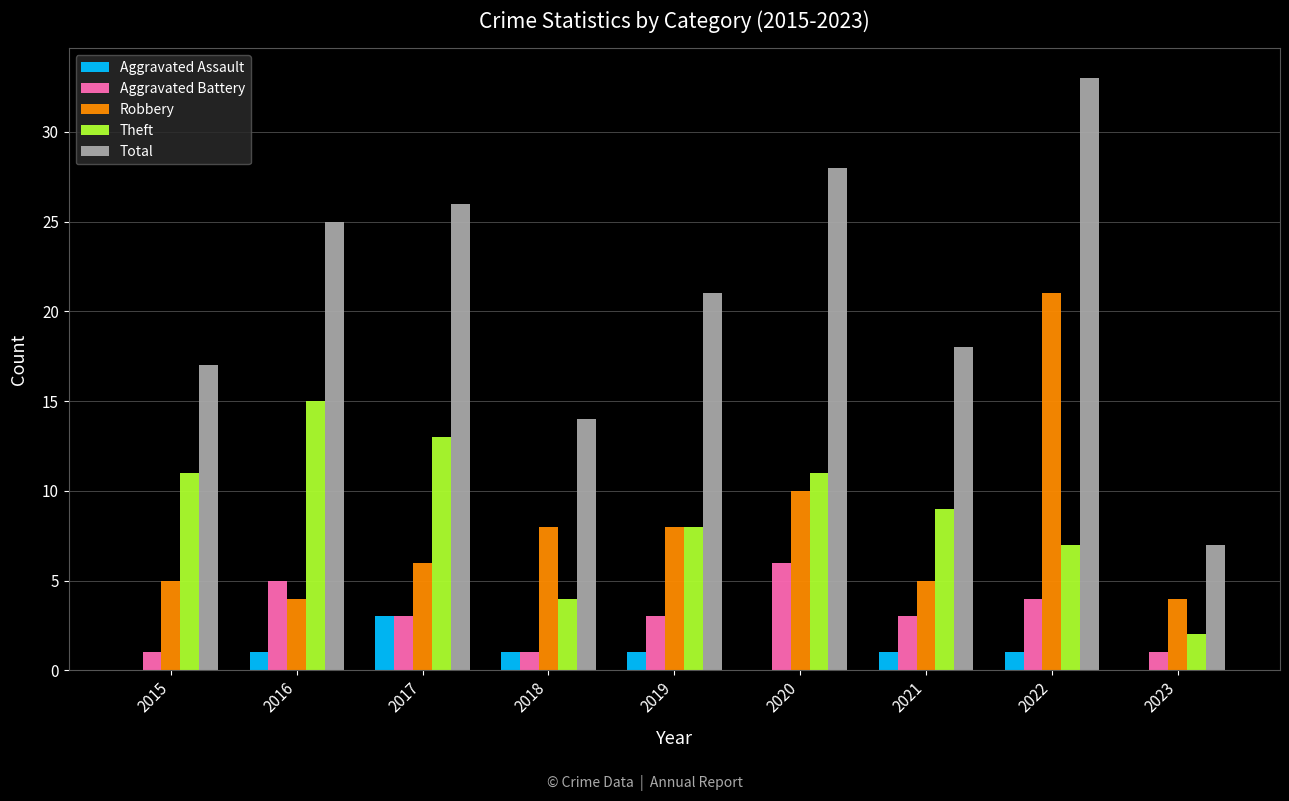

Reading left to right, extract all data points from this chart.

Aggravated Assault: 0	1	3	1	1	0	1	1	0
Aggravated Battery: 1	5	3	1	3	6	3	4	1
Robbery: 5	4	6	8	8	10	5	21	4
Theft: 11	15	13	4	8	11	9	7	2
Total: 17	25	26	14	21	28	18	33	7